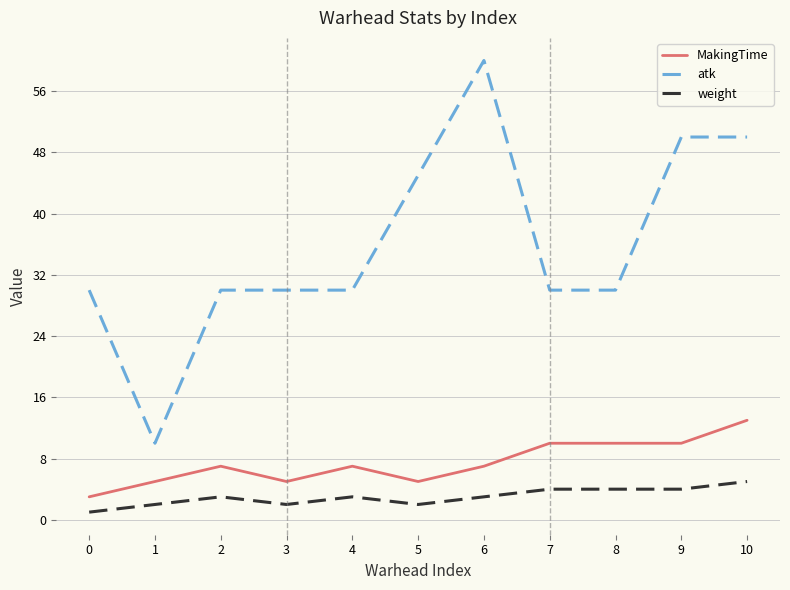

What is the maximum value for atk?

60